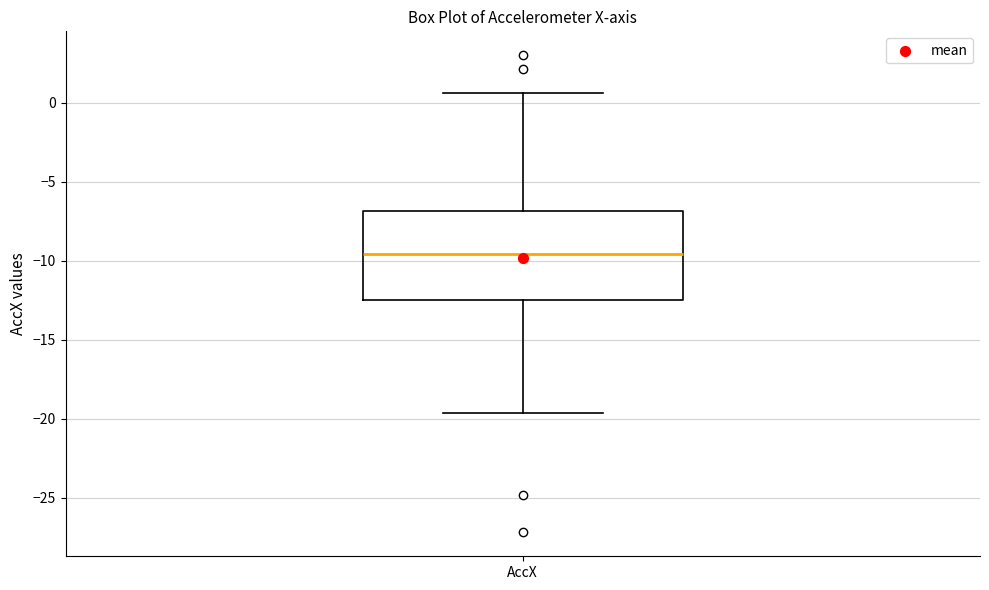

Transcribe this box plot: give where the median line is, the range the box spans, and where the two whiskers end, as read against the y-axis. The values are not printed on the chart, so give them approximately, as read against the axis.

median -9.5, box -12.5 to -7.0, whiskers -19.5 to 0.5